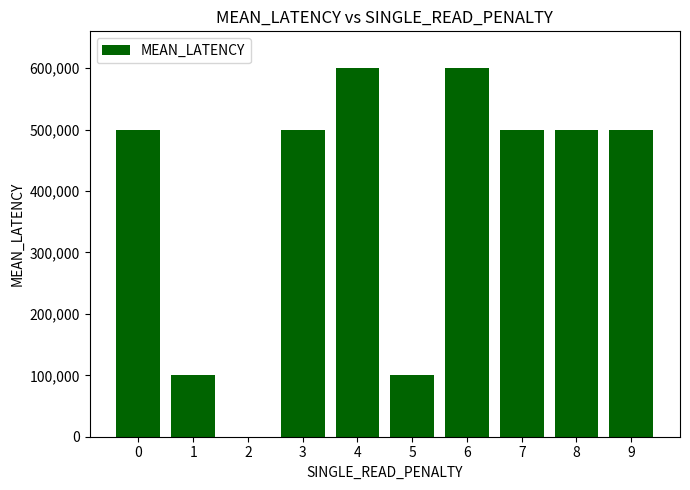

What is the sum of all values?

3900000